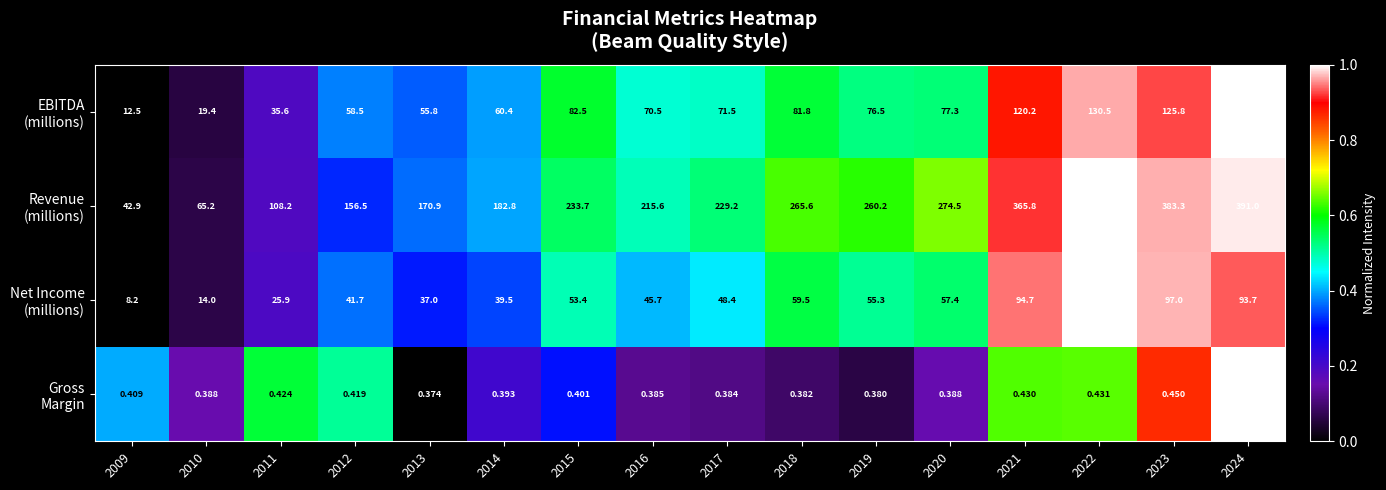

How many distinct data groups are displayed?

4